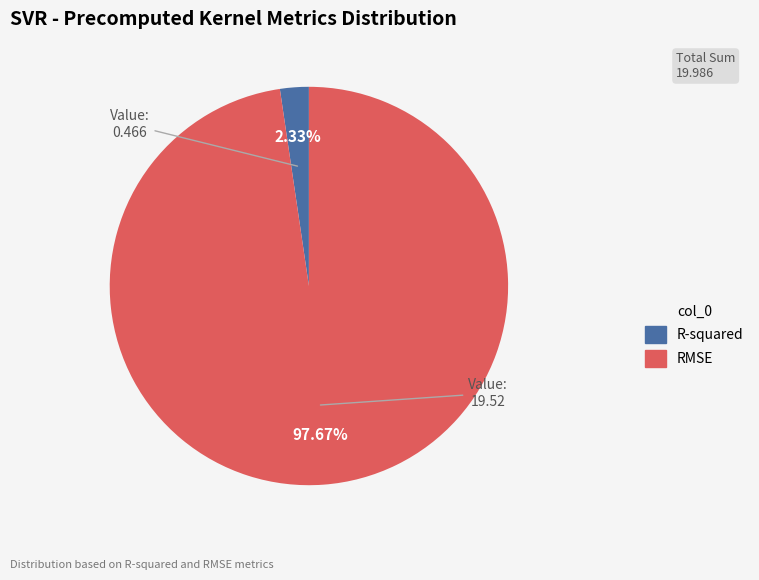

To the nearest percent, what percentage of the pie is RMSE?

98%